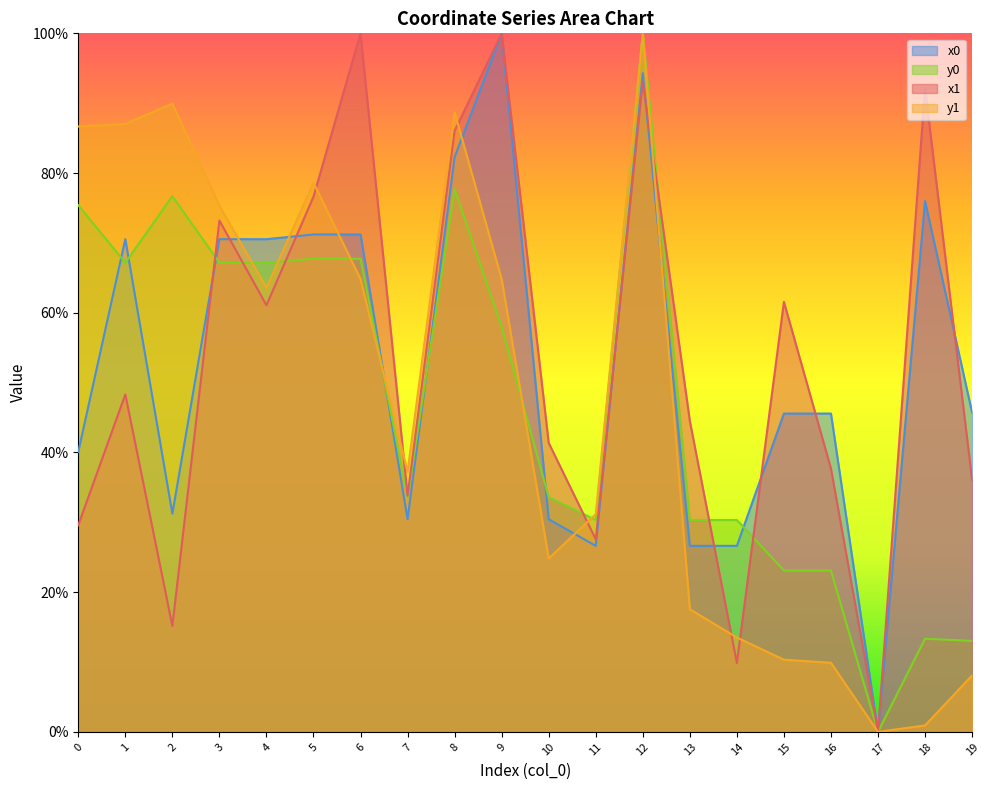

Reading left to right, extract all data points from this chart.

x1: 0=29.6	1=48.3	2=15.2	3=73.2	4=61.1	5=76.6	6=100.0	7=33.8	8=86.0	9=100.0	10=41.4	11=27.6	12=93.1	13=44.5	14=9.9	15=61.6	16=37.7	17=0.0	18=92.1	19=36.1
y1: 0=86.7	1=87.0	2=89.9	3=75.3	4=63.6	5=78.6	6=64.8	7=37.2	8=88.7	9=64.8	10=24.8	11=31.2	12=100.0	13=17.6	14=13.5	15=10.3	16=9.9	17=0.0	18=0.9	19=8.1
x0: 0=40.1	1=70.5	2=31.2	3=70.5	4=70.5	5=71.2	6=71.2	7=30.4	8=82.3	9=100.0	10=30.4	11=26.6	12=94.3	13=26.6	14=26.6	15=45.6	16=45.6	17=0.0	18=76.0	19=45.7
y0: 0=75.4	1=67.2	2=76.7	3=67.2	4=67.2	5=67.7	6=67.7	7=33.6	8=77.7	9=58.0	10=33.6	11=30.3	12=100.0	13=30.3	14=30.3	15=23.1	16=23.1	17=0.0	18=13.3	19=13.0